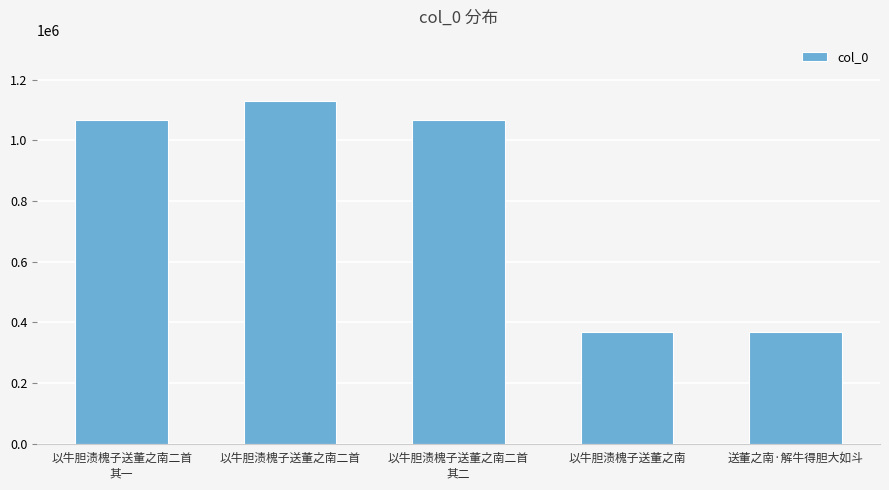

Which label corresponds to the largest value in the chart?

以牛胆渍槐子送董之南二首